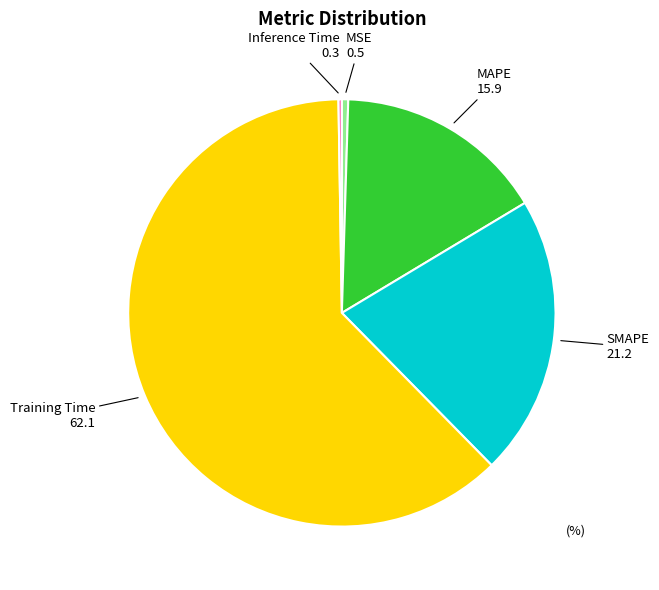

Is SMAPE the majority of the pie?

No